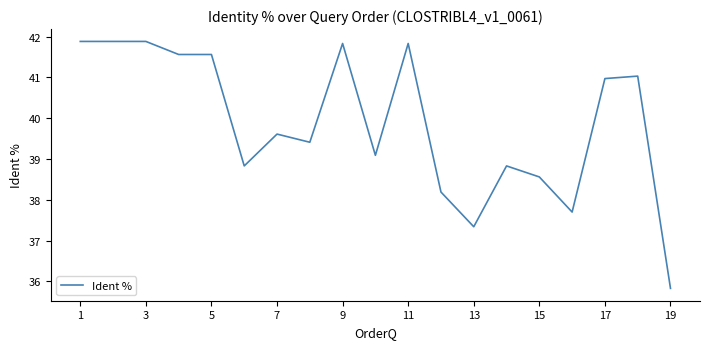

What is the maximum value shown in the chart?

41.9